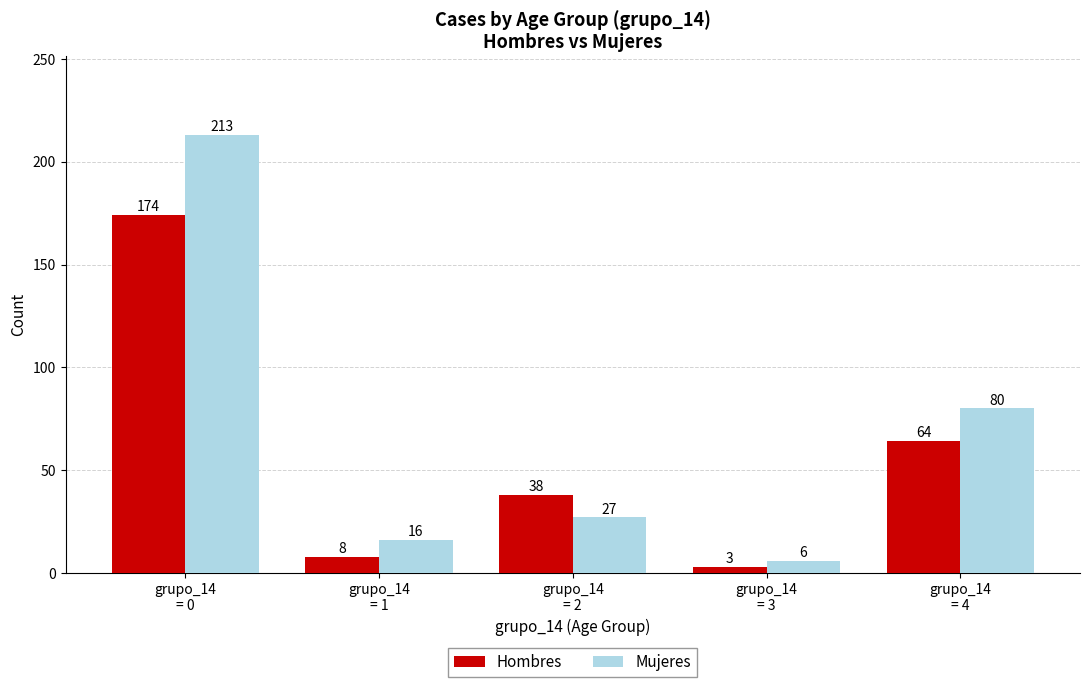

What is the sum of the Hombres values at grupo_14
= 2 and grupo_14
= 3?

41